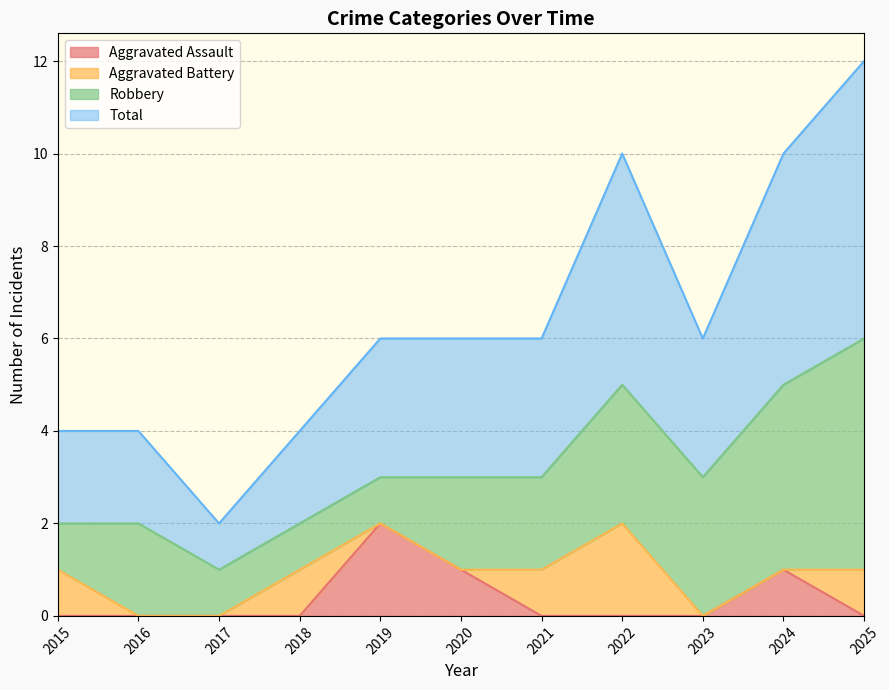

True or false: Total has a value of 8 at 2022.

False